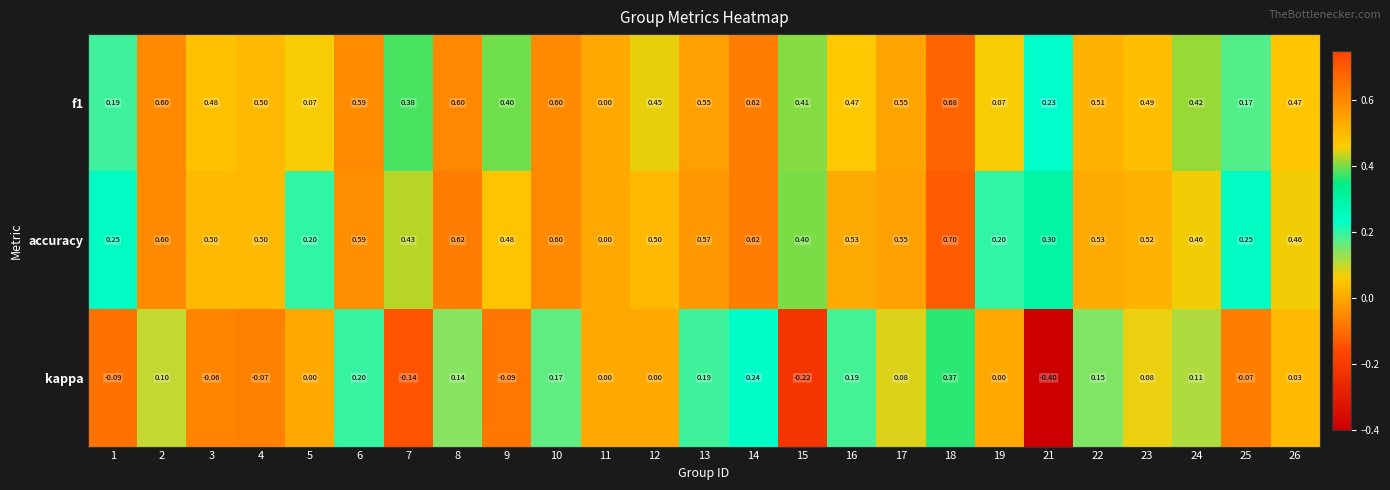

Which series has the largest range (max minus min)?

kappa